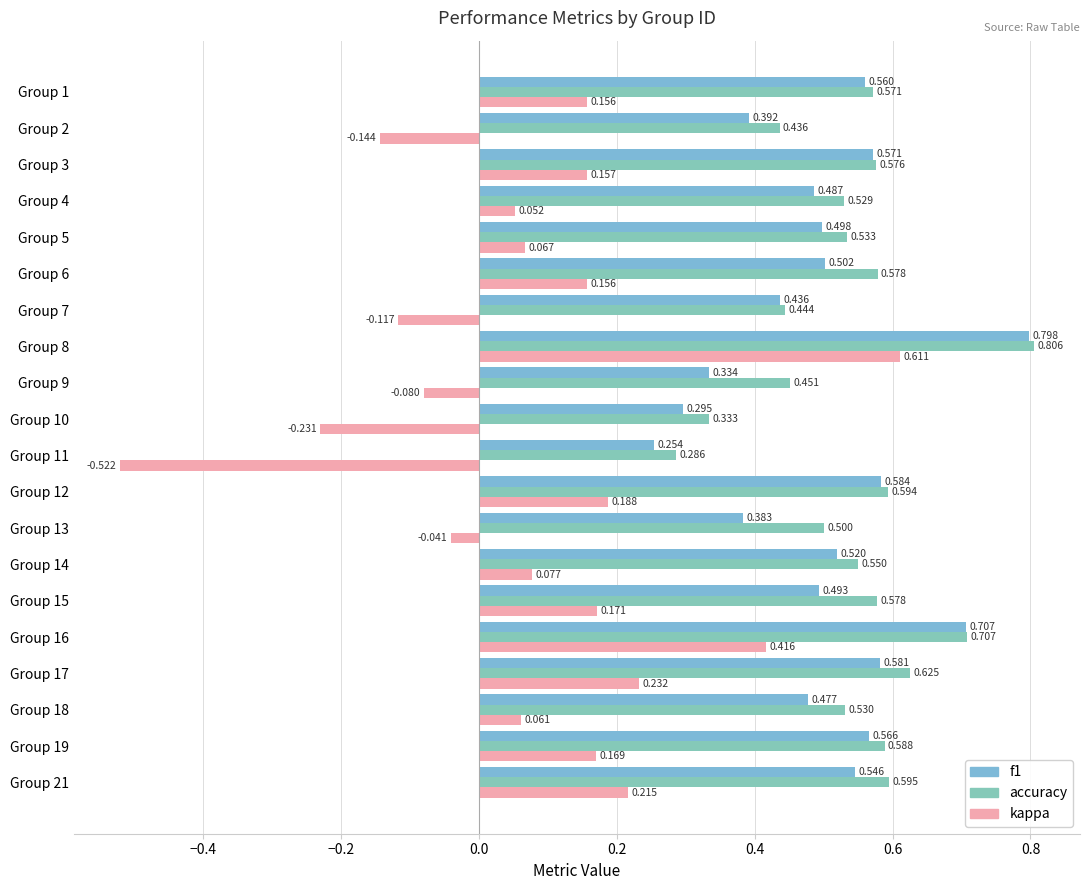

What is the average value of the kappa series?

0.1